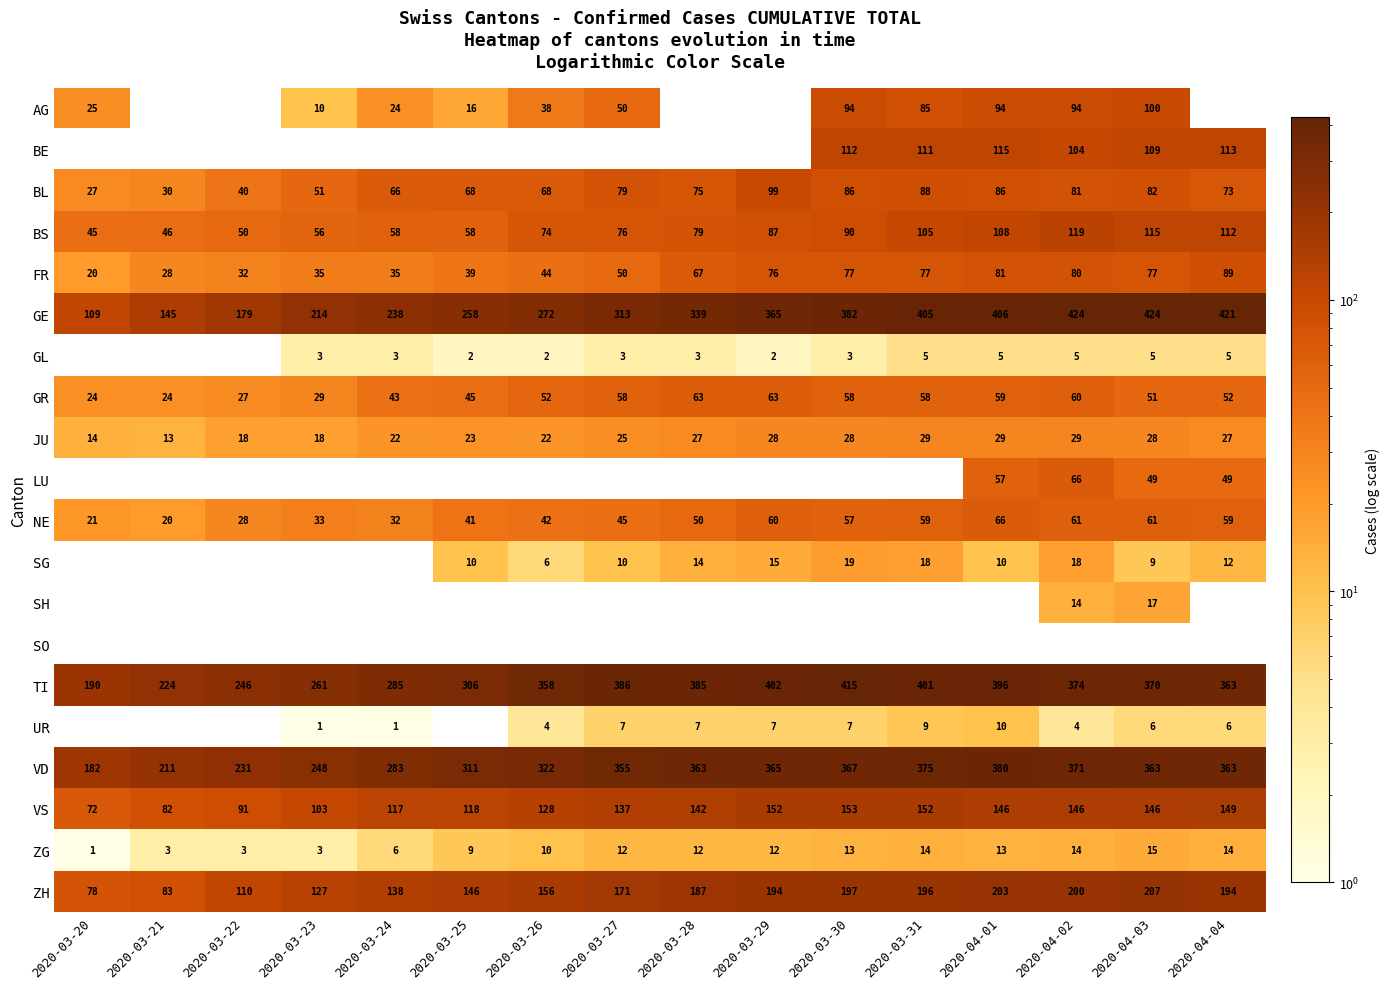

What value does the TI series have at 2020-04-04, to the nearest 5?

365